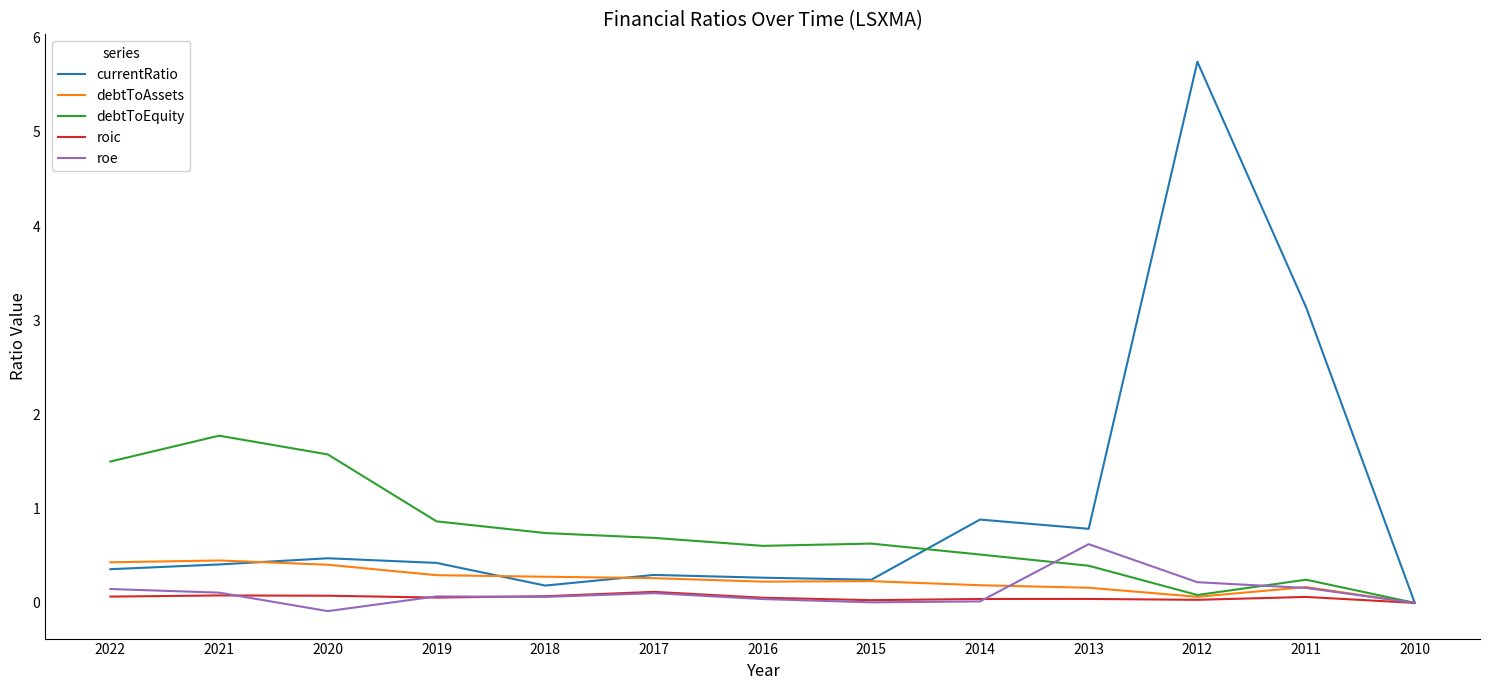

Which series has the largest range (max minus min)?

currentRatio